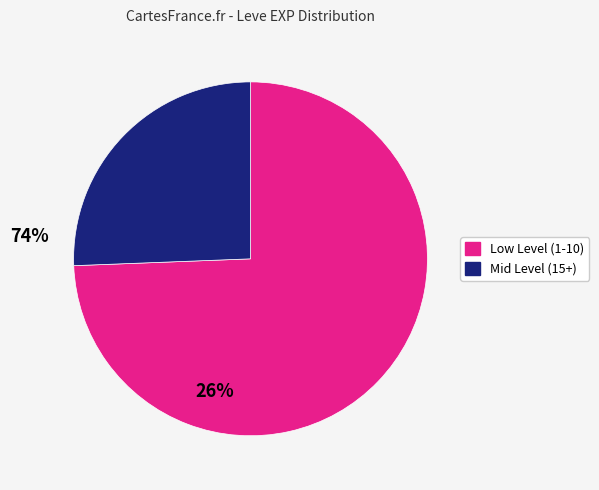

Is there a majority slice in this chart?

Yes